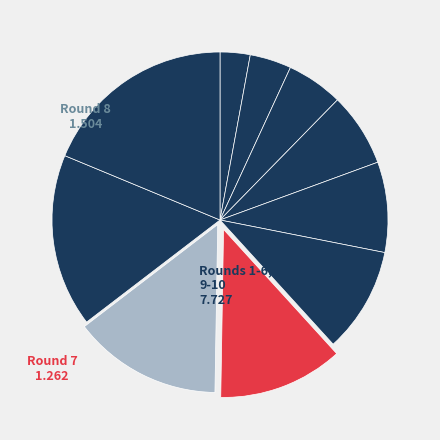

How many slices are in this pie chart?

10